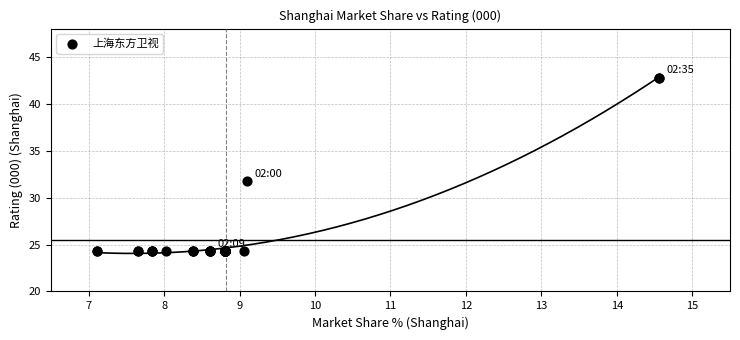

What Y value in the scatter plot is closest to 33?

31.7